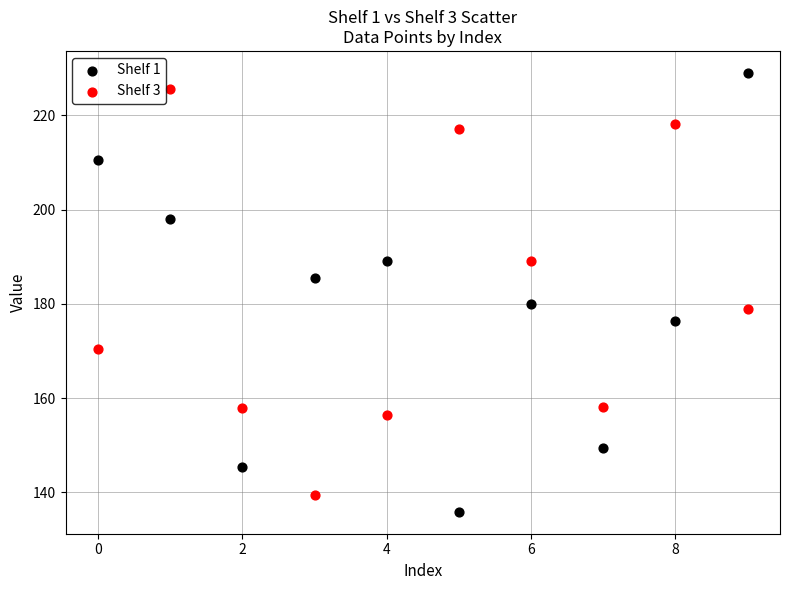

What are all the series names shown in the legend?

Shelf 1, Shelf 3